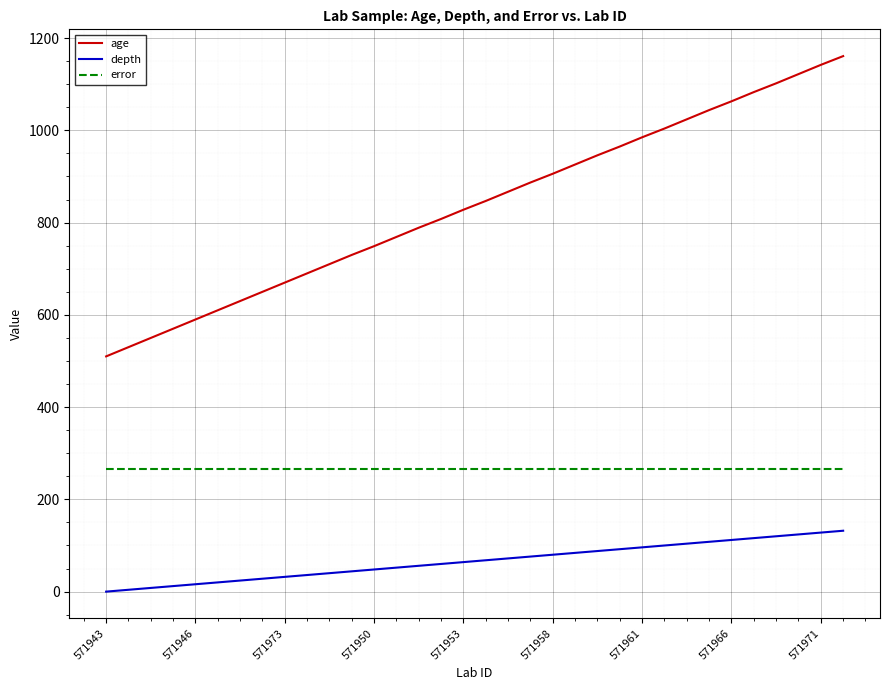

What are all the series names shown in the legend?

age, depth, error